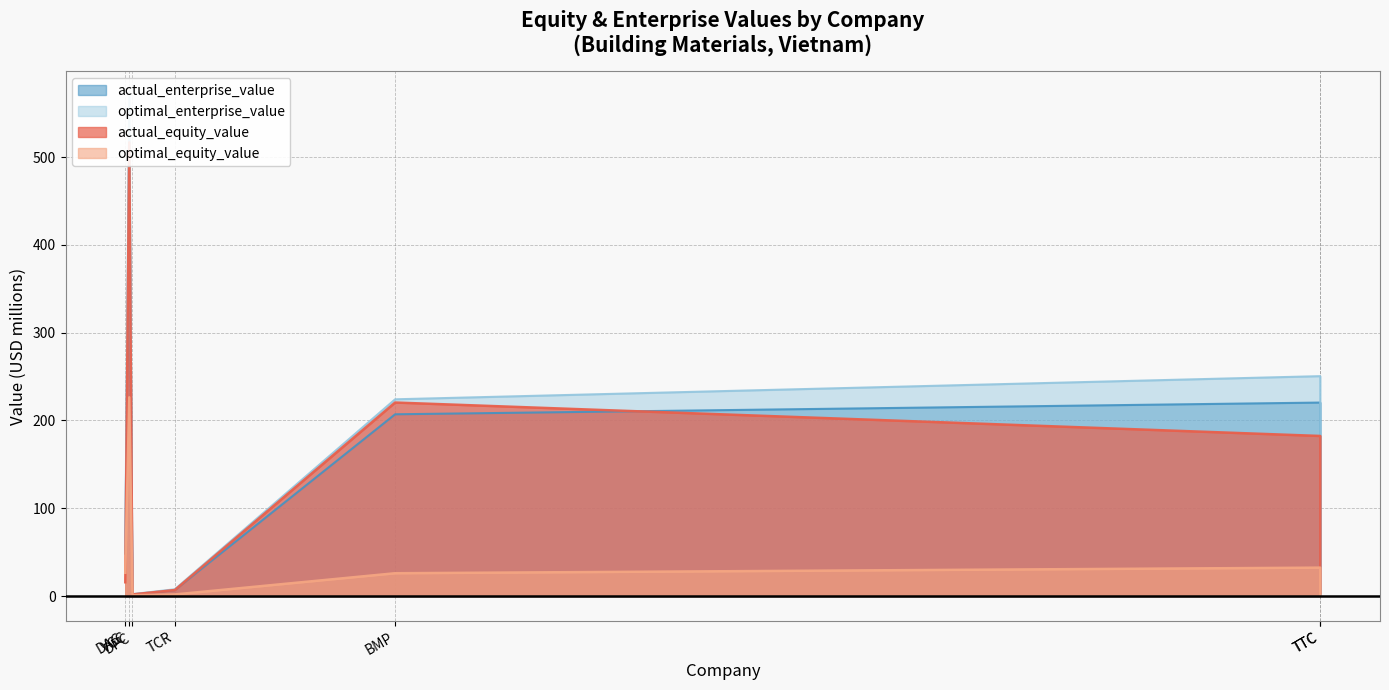

How many values in the optimal_enterprise_value series exceed 58?

4